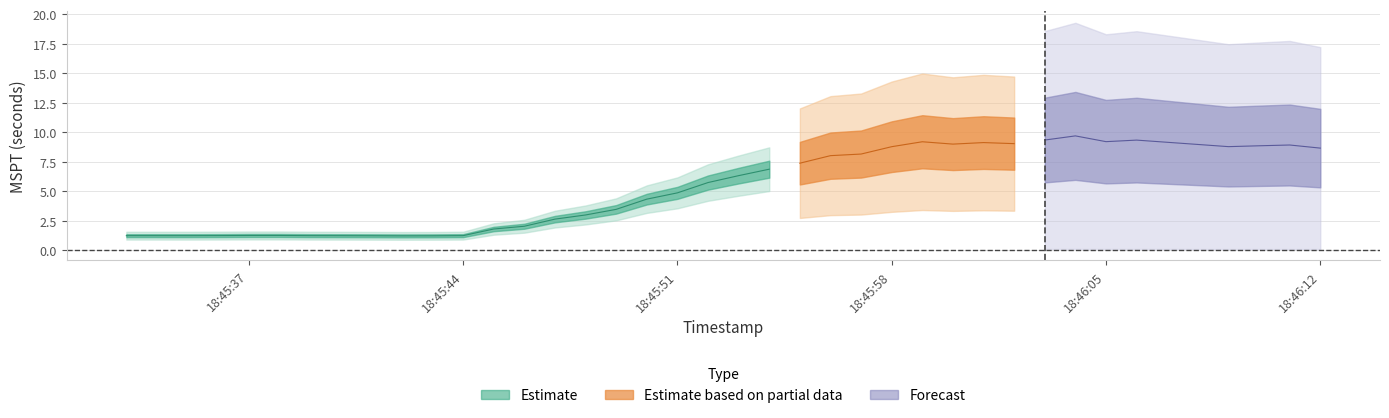

Reading left to right, what are all the values shown in this chart?

0=1.2	1=1.2	2=1.2	3=1.2	4=1.2	5=1.2	6=1.2	7=1.2	8=1.2	9=1.2	10=1.2	11=1.2	12=1.8	13=2.0	14=2.6	15=3.0	16=3.5	17=4.3	18=4.9	19=5.7	20=6.3	21=6.9	22=7.4	23=8.0	24=8.1	25=8.8	26=9.2	27=9.0	28=9.1	29=9.0	30=9.3	31=9.7	32=9.2	33=9.3	34=9.1	35=9.0	36=8.8	37=8.8	38=8.9	39=8.6